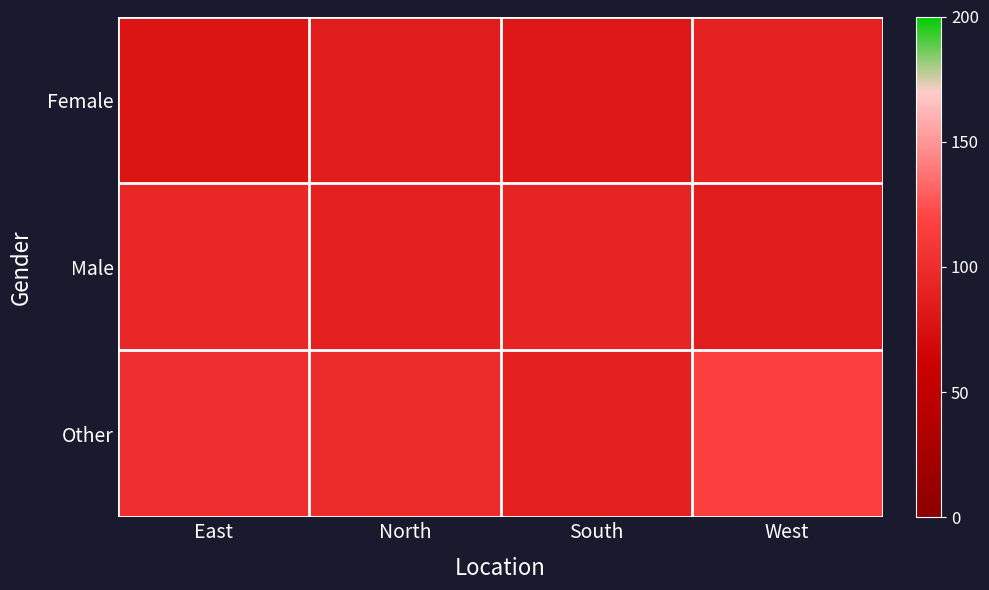

Reading left to right, transcribe all the data shown in this chart.

Female: East=78	North=85	South=82	West=90
Male: East=95	North=88	South=92	West=86
Other: East=102	North=98	South=89	West=115